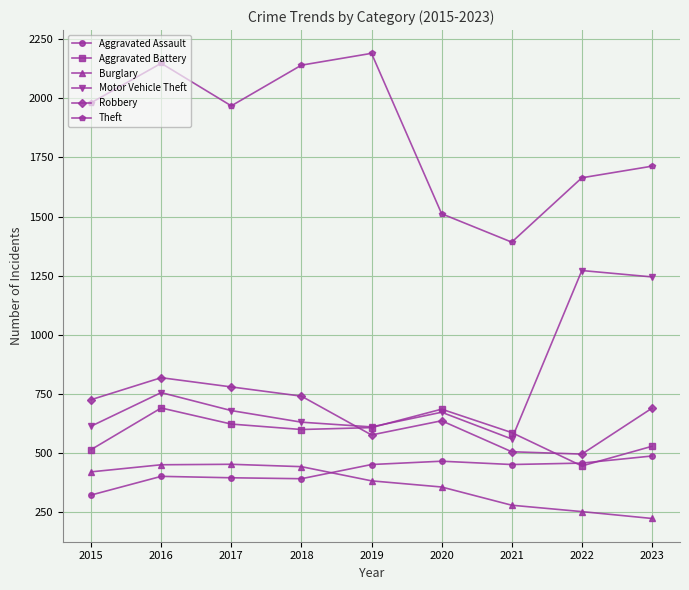

Does the chart have visible grid lines?

Yes